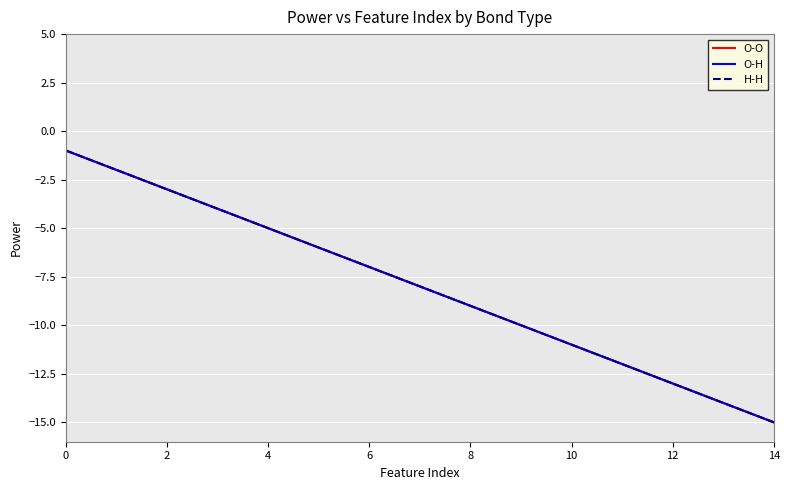

Does the chart display data point markers on the line(s)?

No